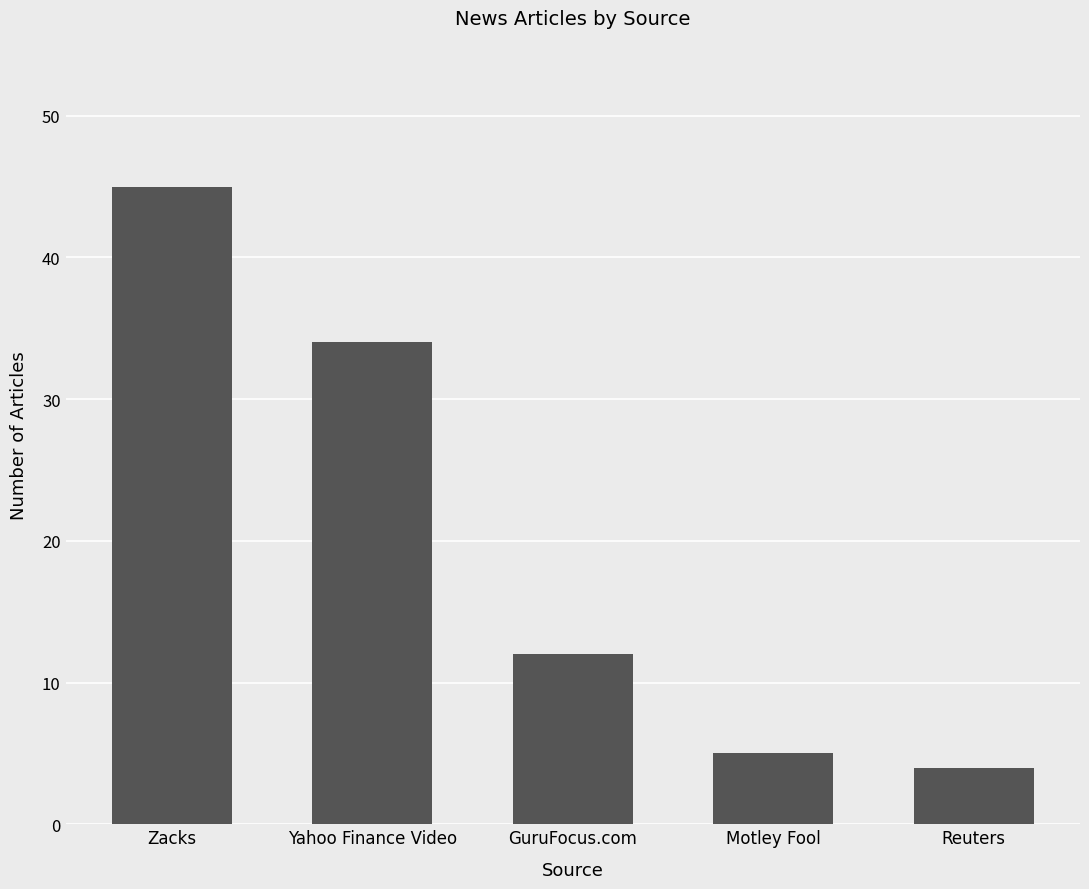

How many distinct data groups are displayed?

1